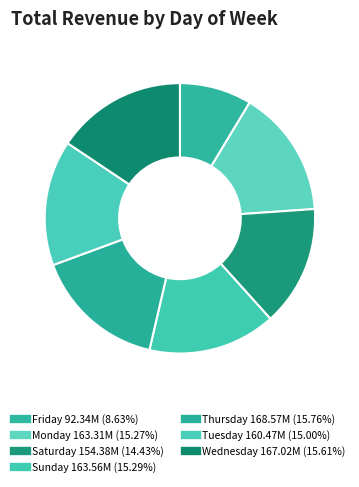

Count the number of slices in the pie.

7